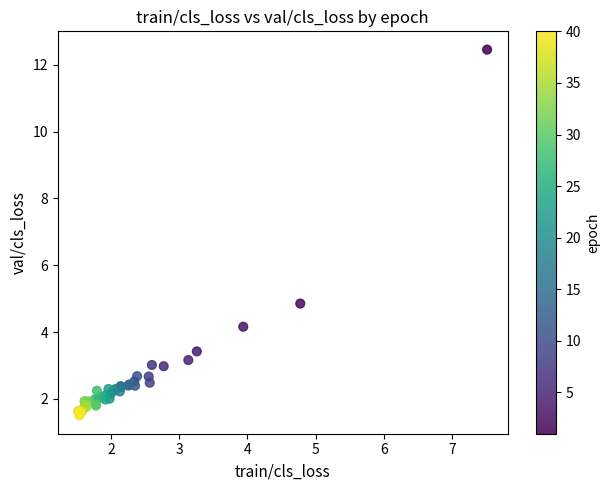

What Y value in the scatter plot is closest to 6?

4.9